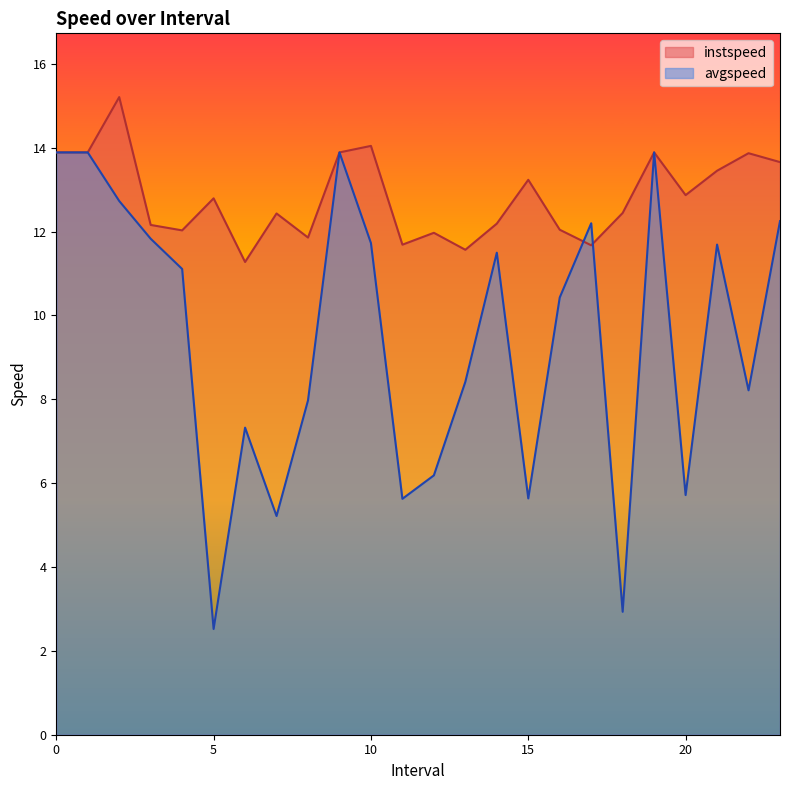

At which category does avgspeed reach its first local peak?

6.0